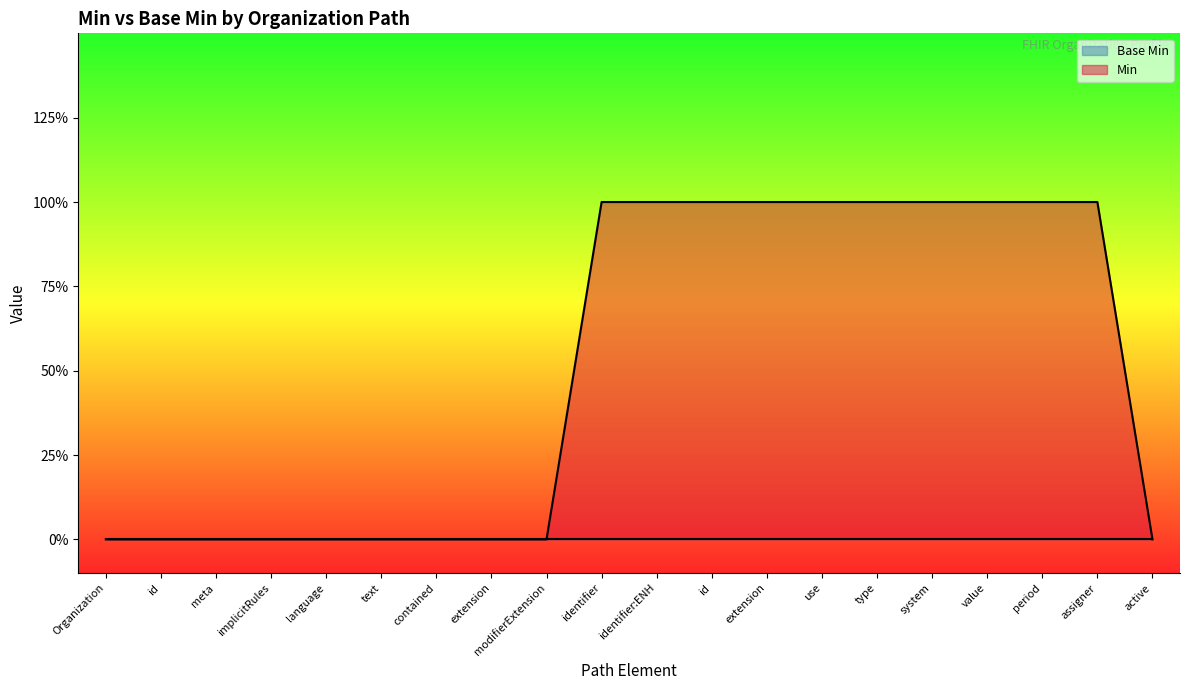

List the labels in order of value, largest first.

identifier, identifier:ENH, id, extension, use, type, system, value, period, assigner, Organization, id, meta, implicitRules, language, text, contained, extension, modifierExtension, active